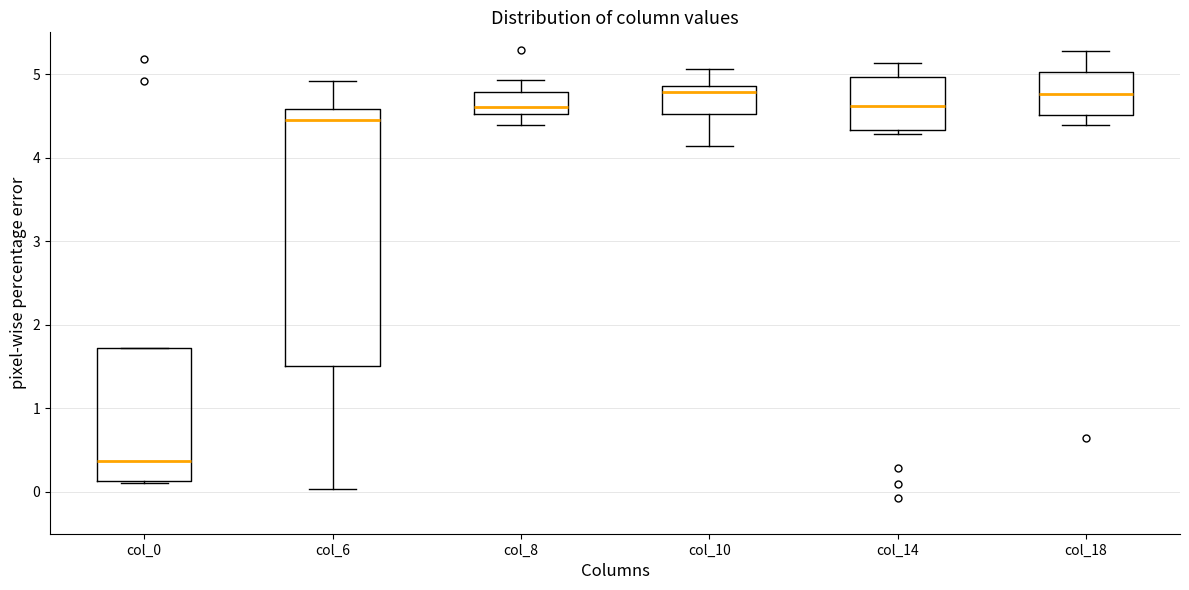

Which box's median line is the lowest?

col_0